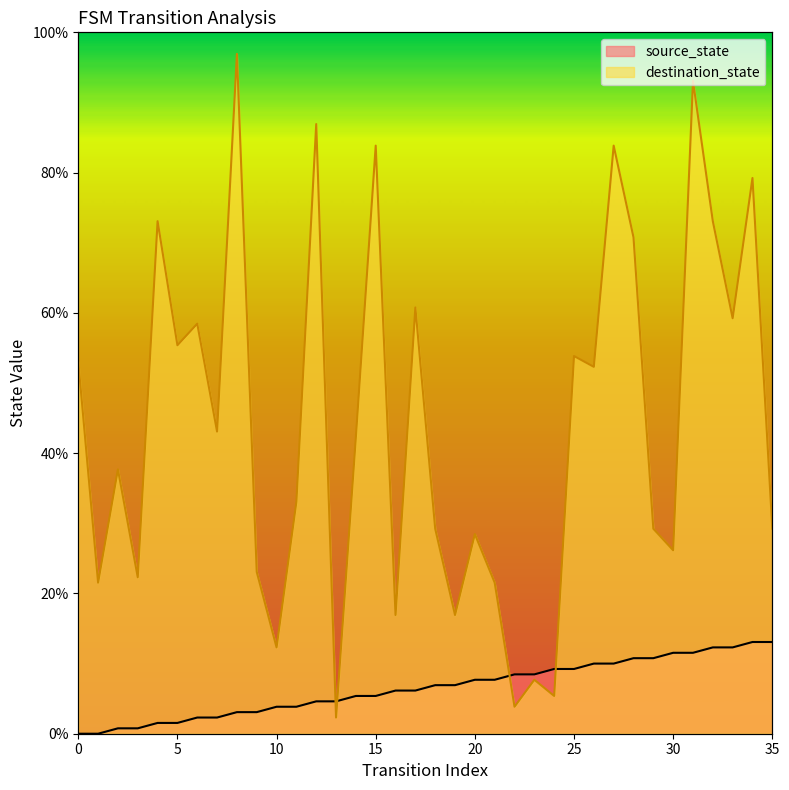

Is it true that destination_state equals 79.2 at 34?

True